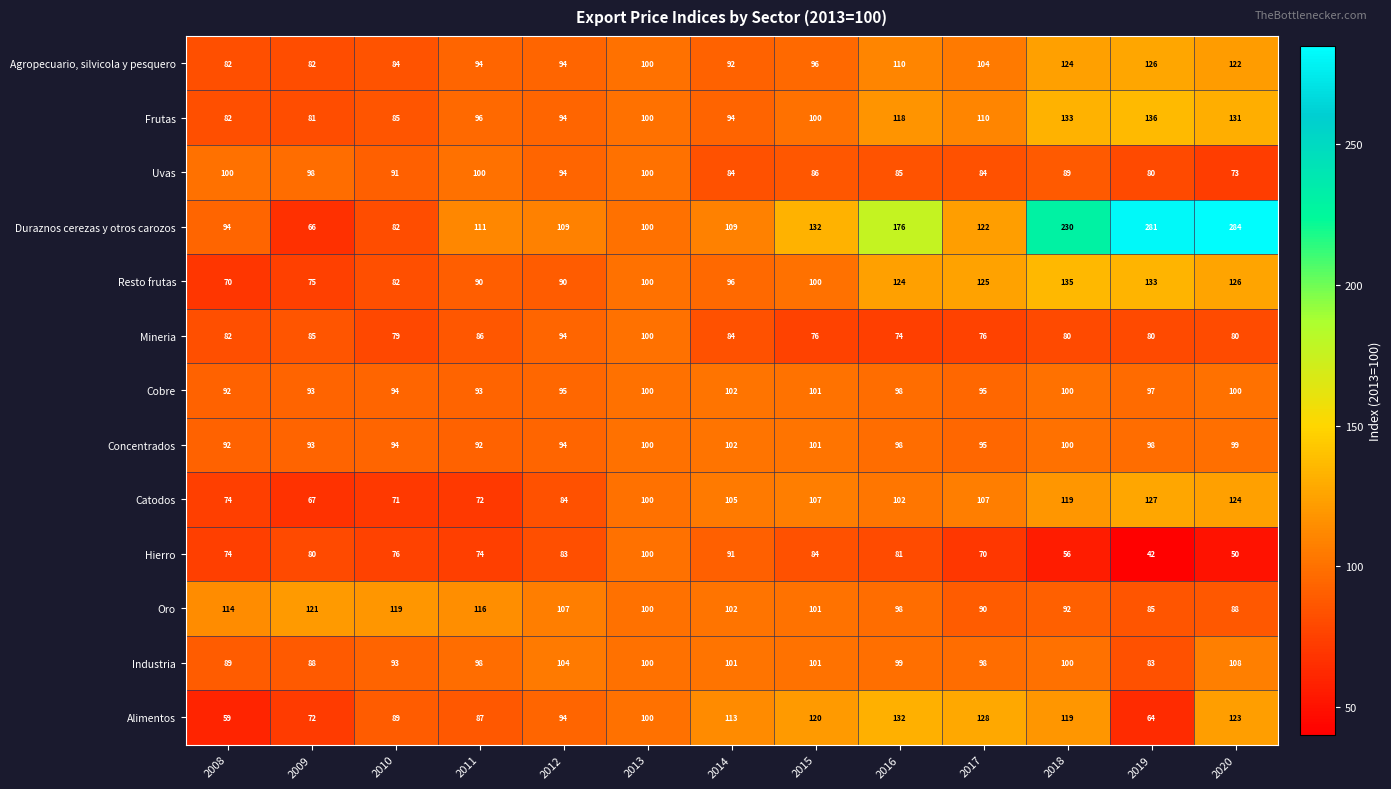

What is the average value of the Industria series?

97